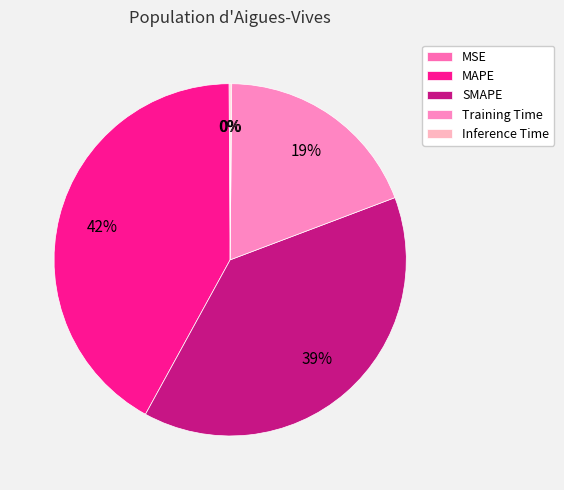

Which category has the biggest portion of the pie?

MAPE